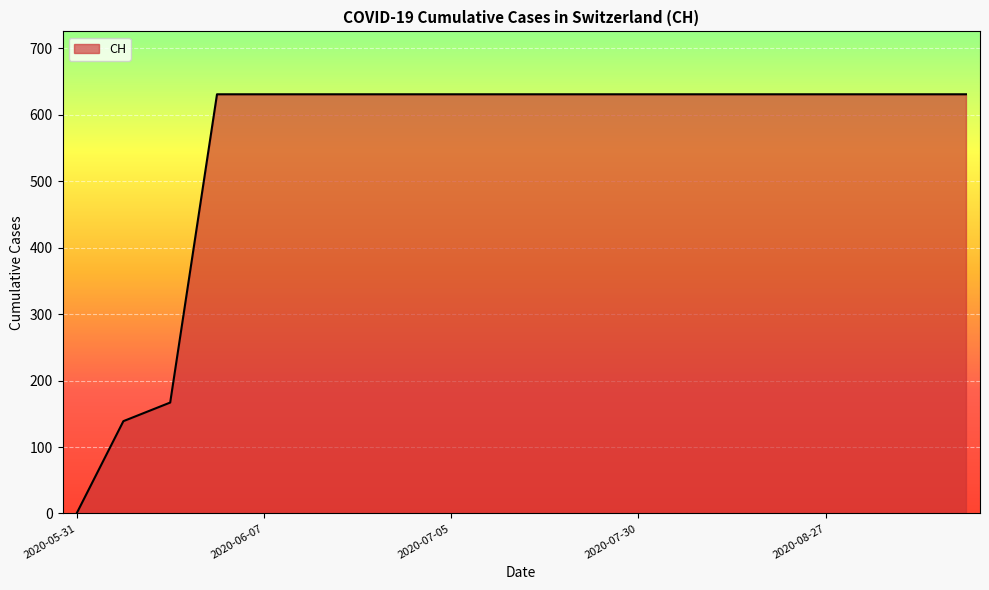

What is the greatest value displayed?

631